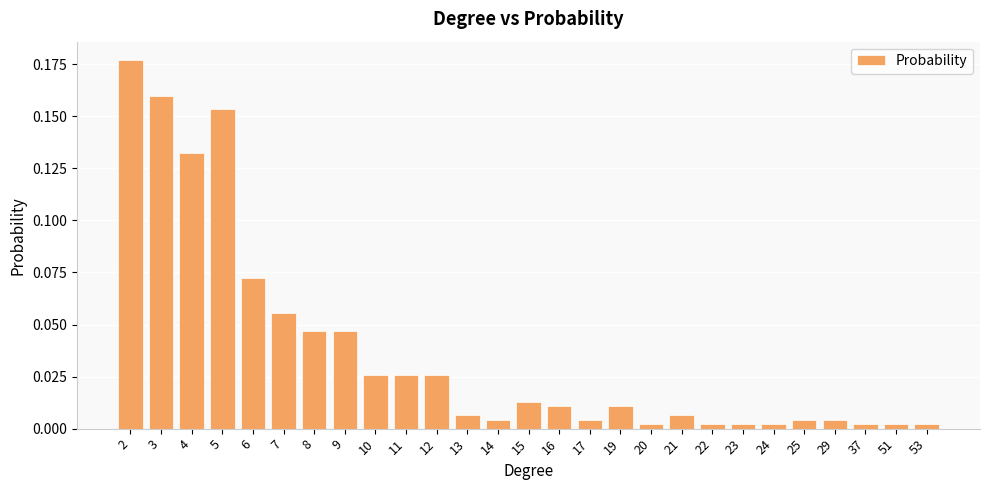

Which has a higher value, 5 or 3?

3